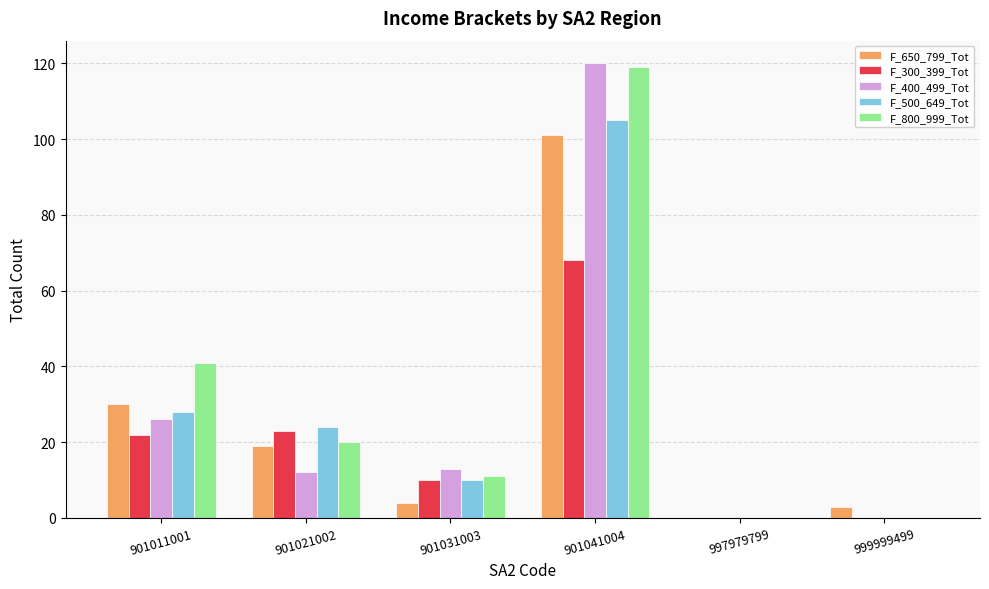

The F_500_649_Tot series shows 28 at 901011001. True or false?

True